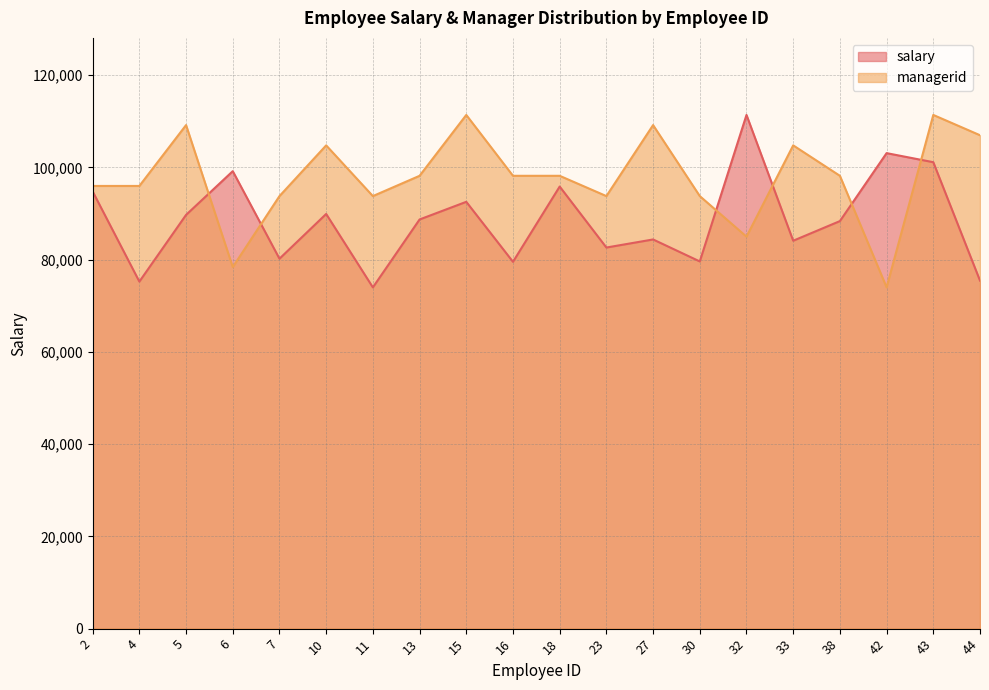

Where is the first local minimum for salary?

4